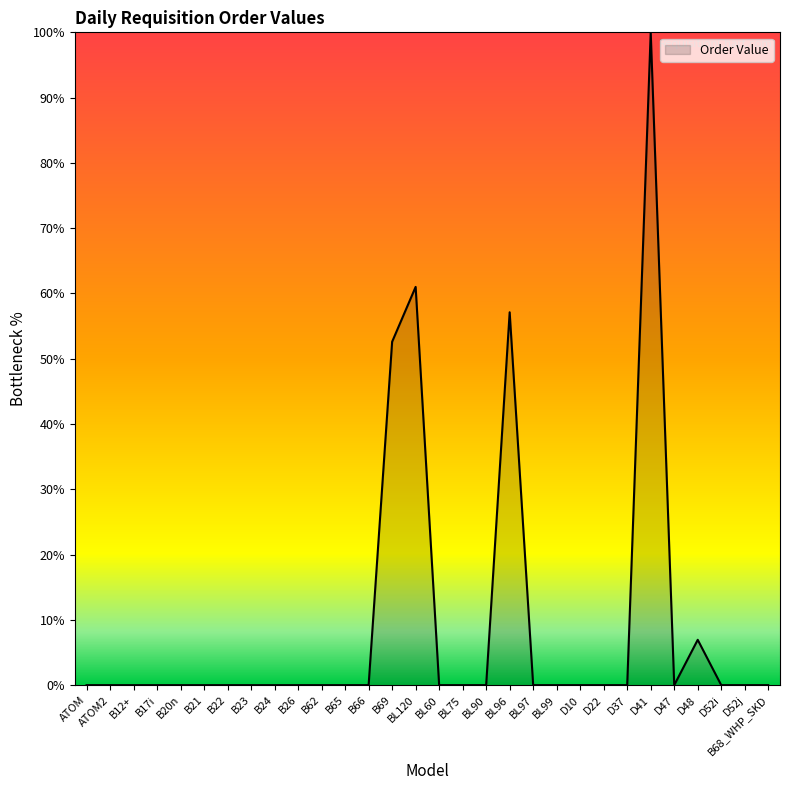

What is the sum of all values?

277.7